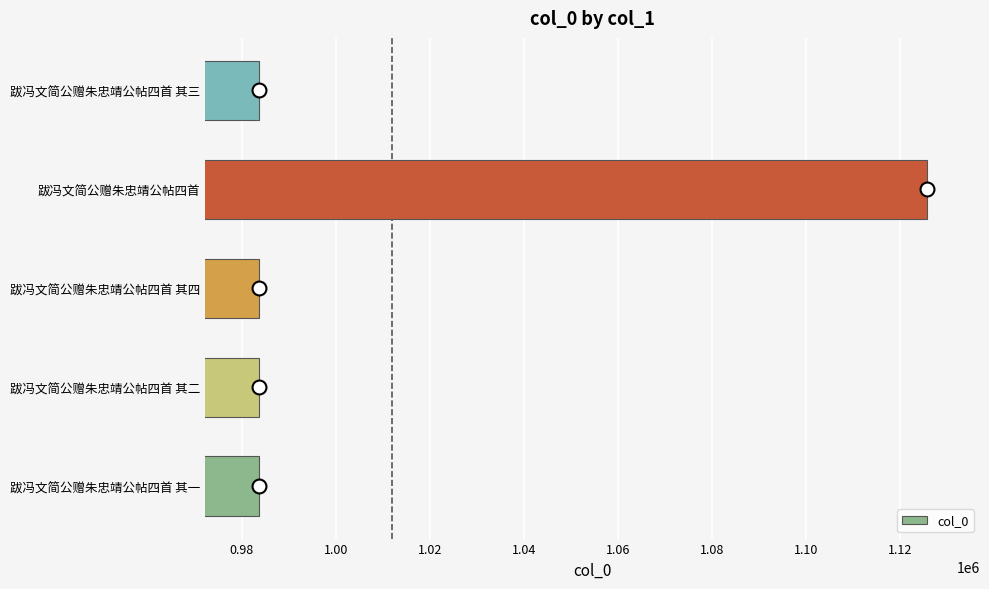

What is the greatest value displayed?

1125572